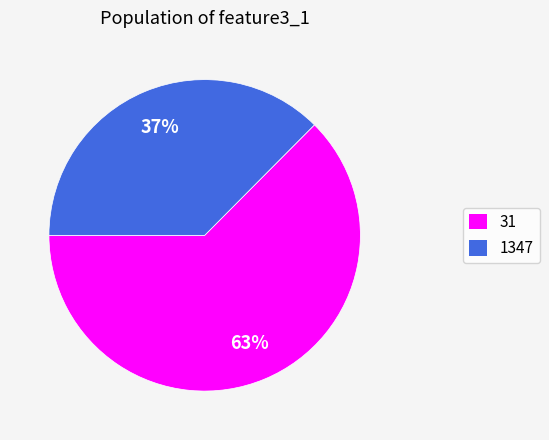

To the nearest percent, what is the combined percentage of 31 and 1347?

100%